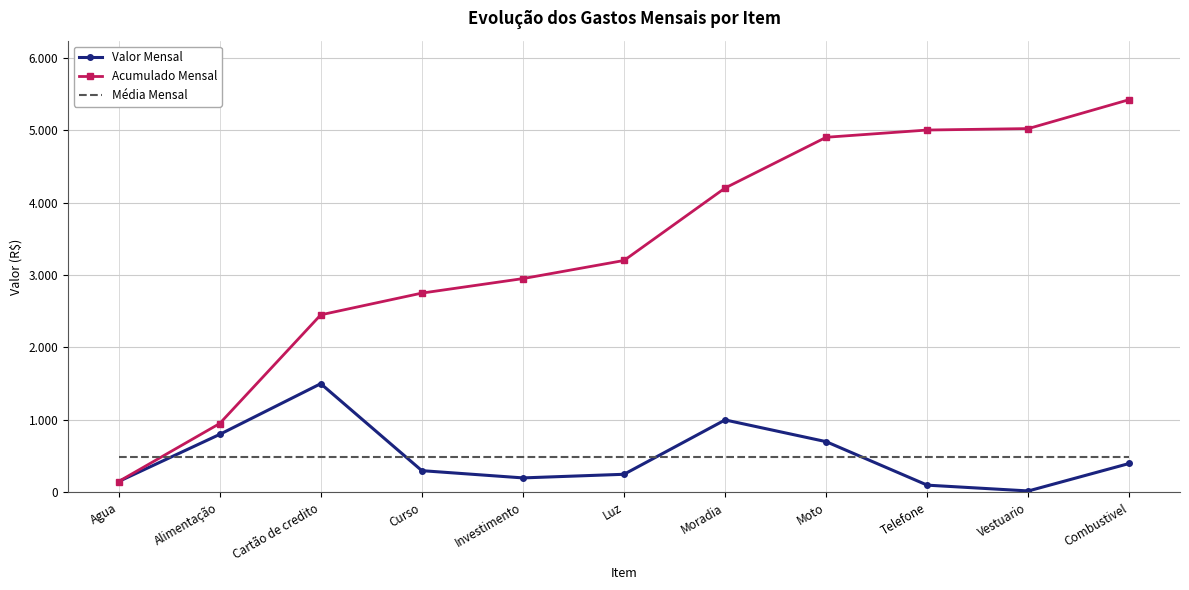

What are all the series names shown in the legend?

Valor Mensal, Acumulado Mensal, Média Mensal